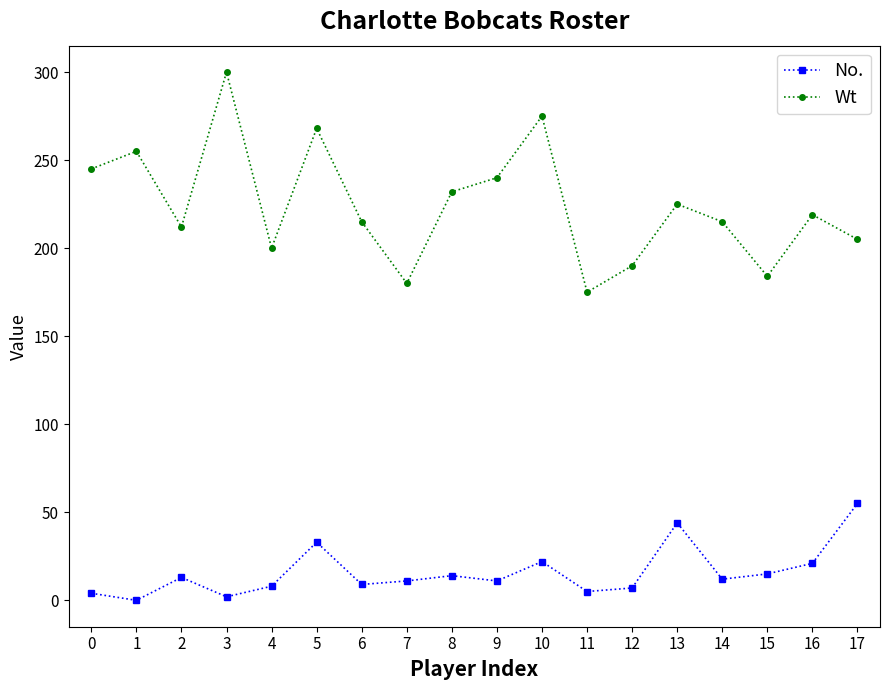

True or false: No. and Wt intersect in this chart.

False